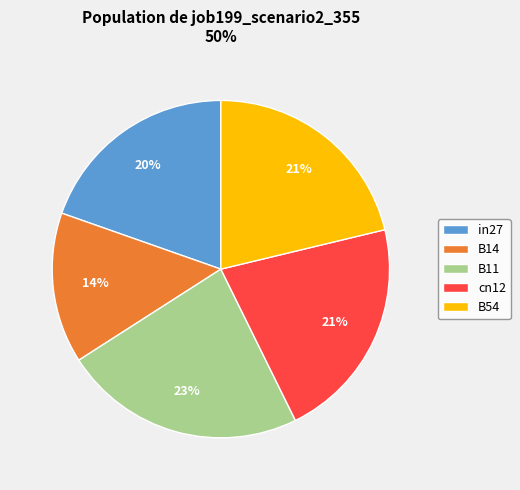

Combined, do in27 and B11 account for over 50%?

No